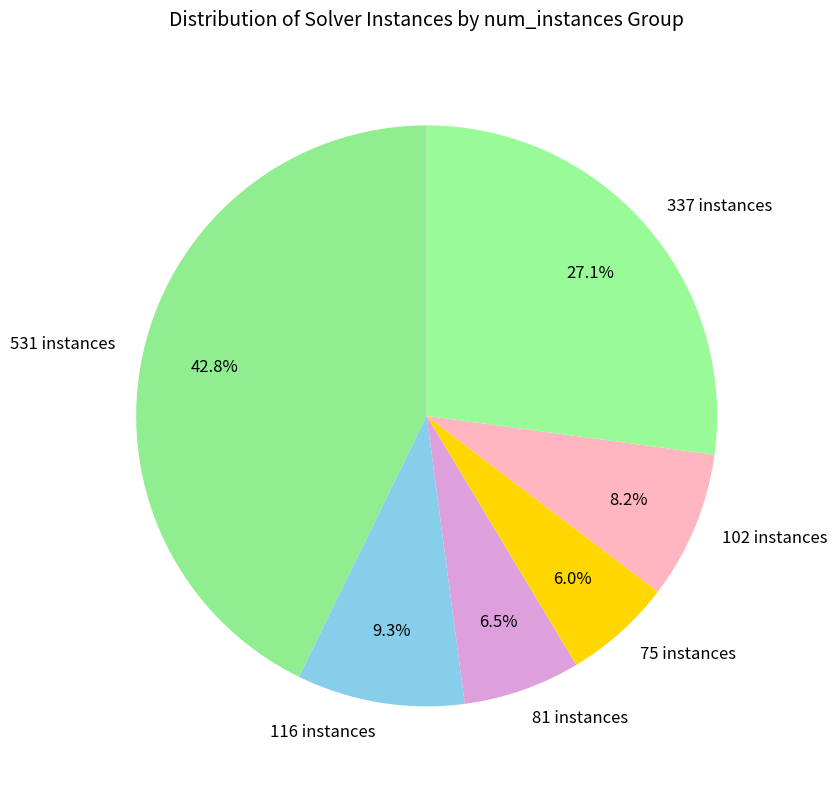

Which has a higher value, 531 instances or 75 instances?

531 instances